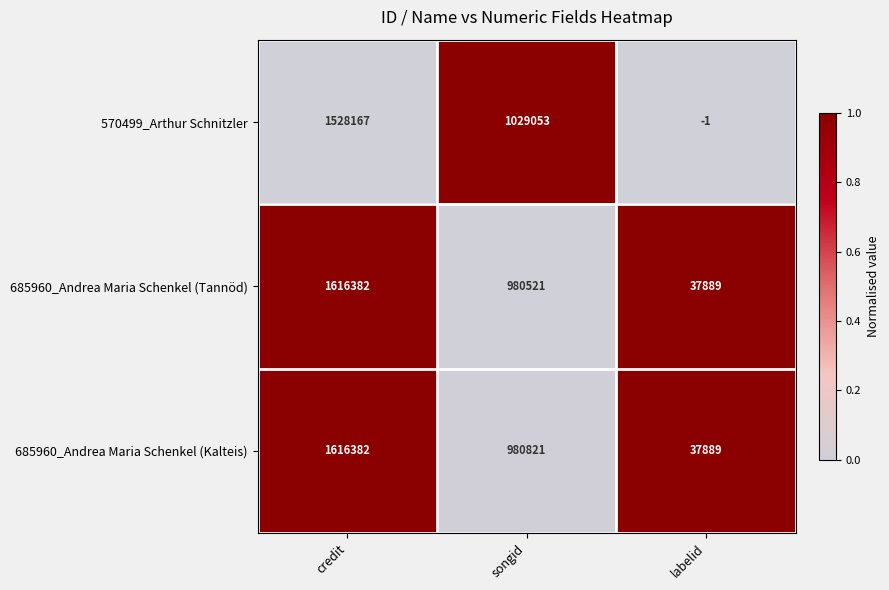

Count the number of categories in the chart.

3